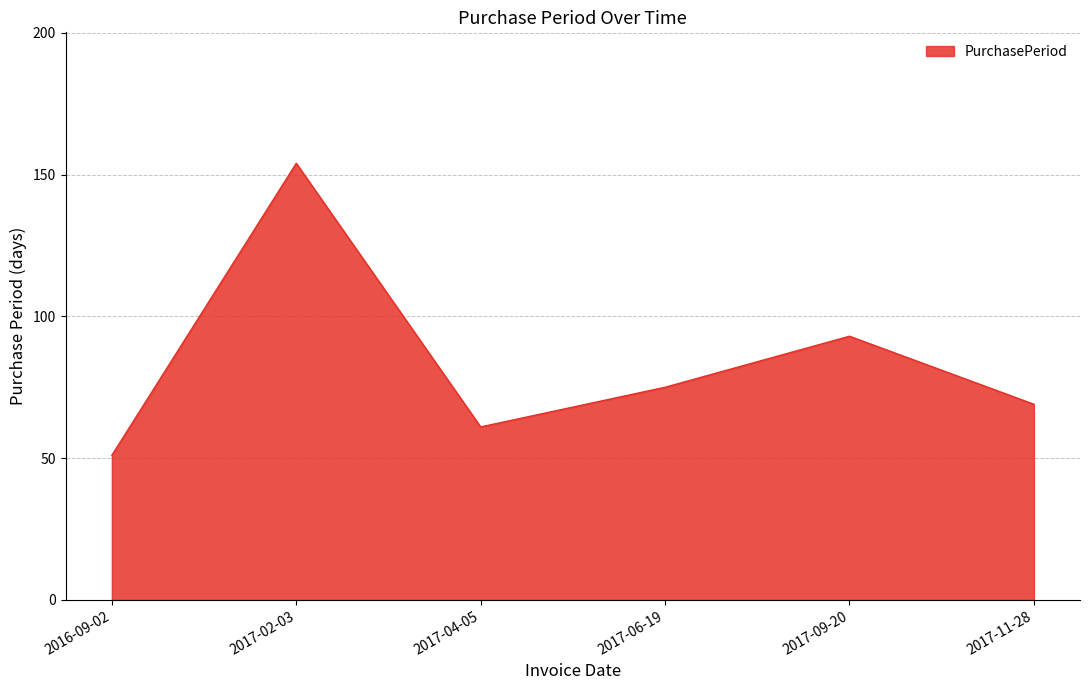

What is the difference between the values at 2017-06-19 and 2017-02-03?

79